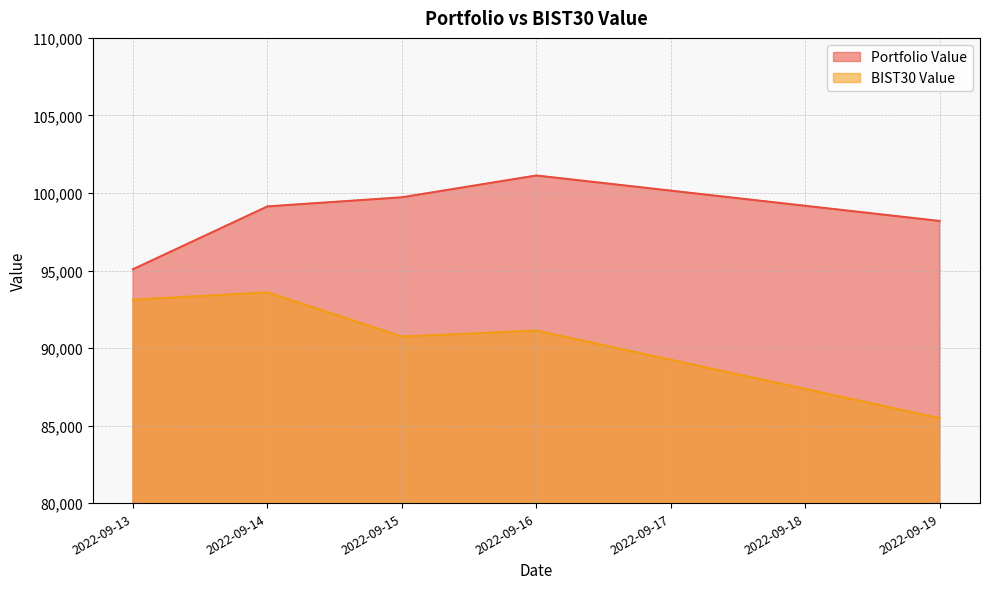

Reading right to left, list all the values displayed in this chart.

Portfolio Value: 98194.3	101127.1	99720.5	99132.5	95081.4
BIST30 Value: 85481.1	91125.7	90740.6	93590.2	93115.7